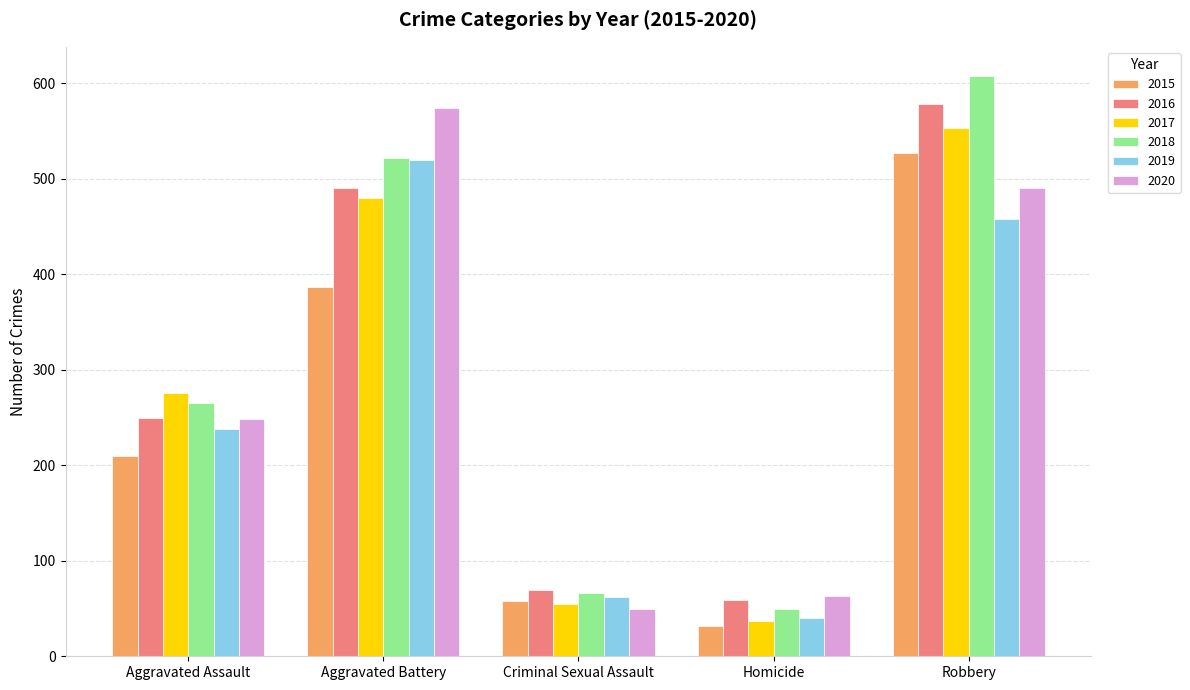

What is the difference between the highest and lowest values at Aggravated Battery?

187